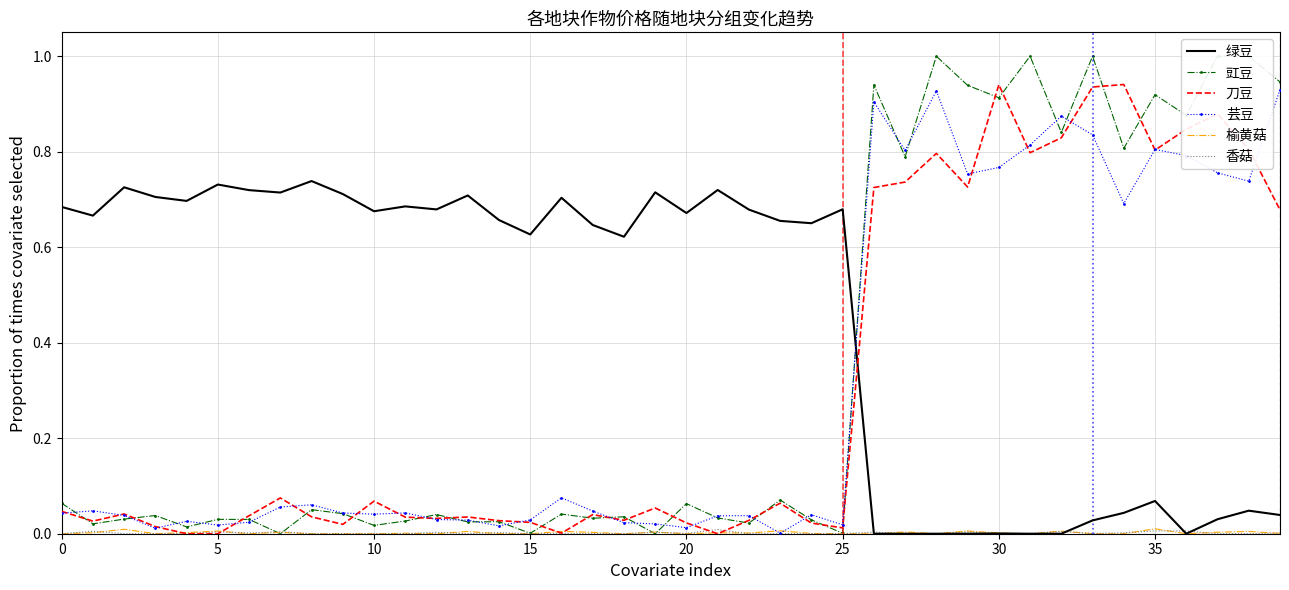

What are all the series names shown in the legend?

绿豆, 豇豆, 刀豆, 芸豆, 榆黄菇, 香菇